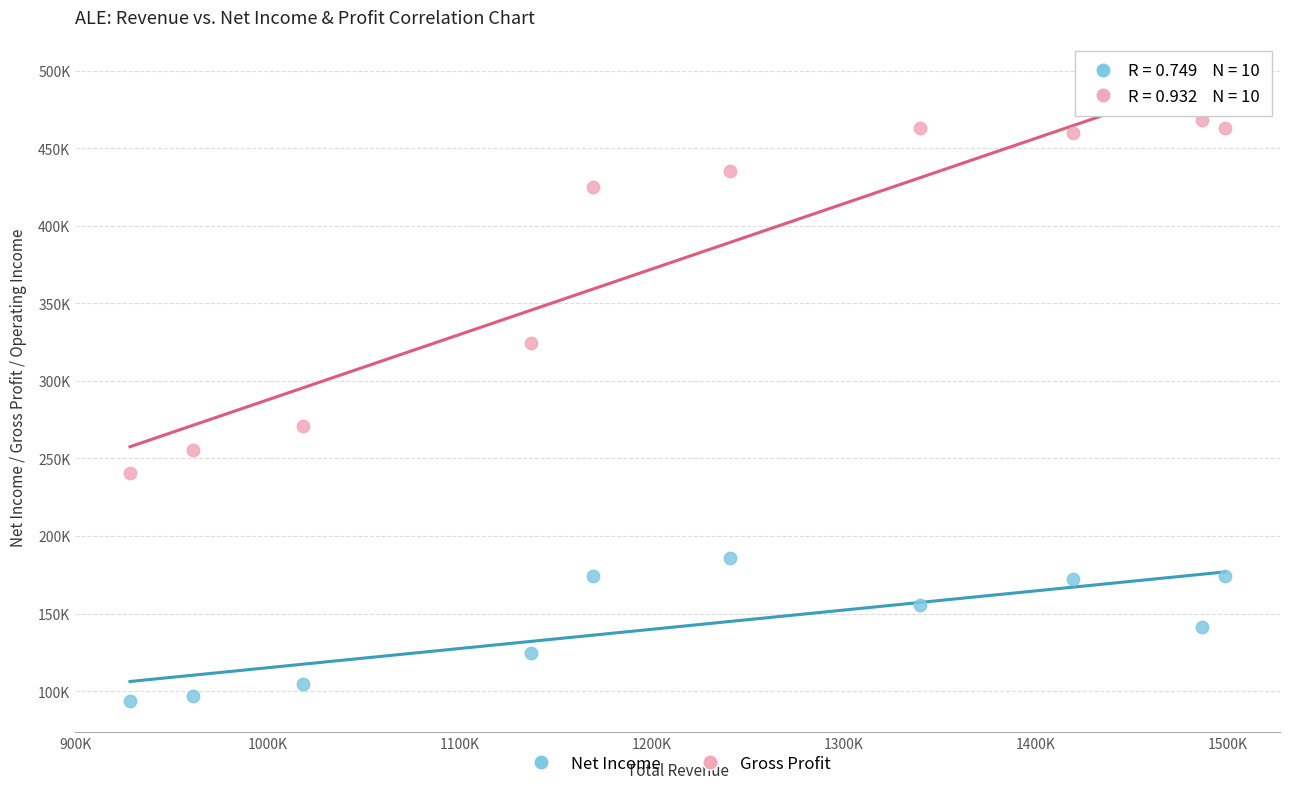

Which series reaches the maximum Y coordinate?

Gross Profit